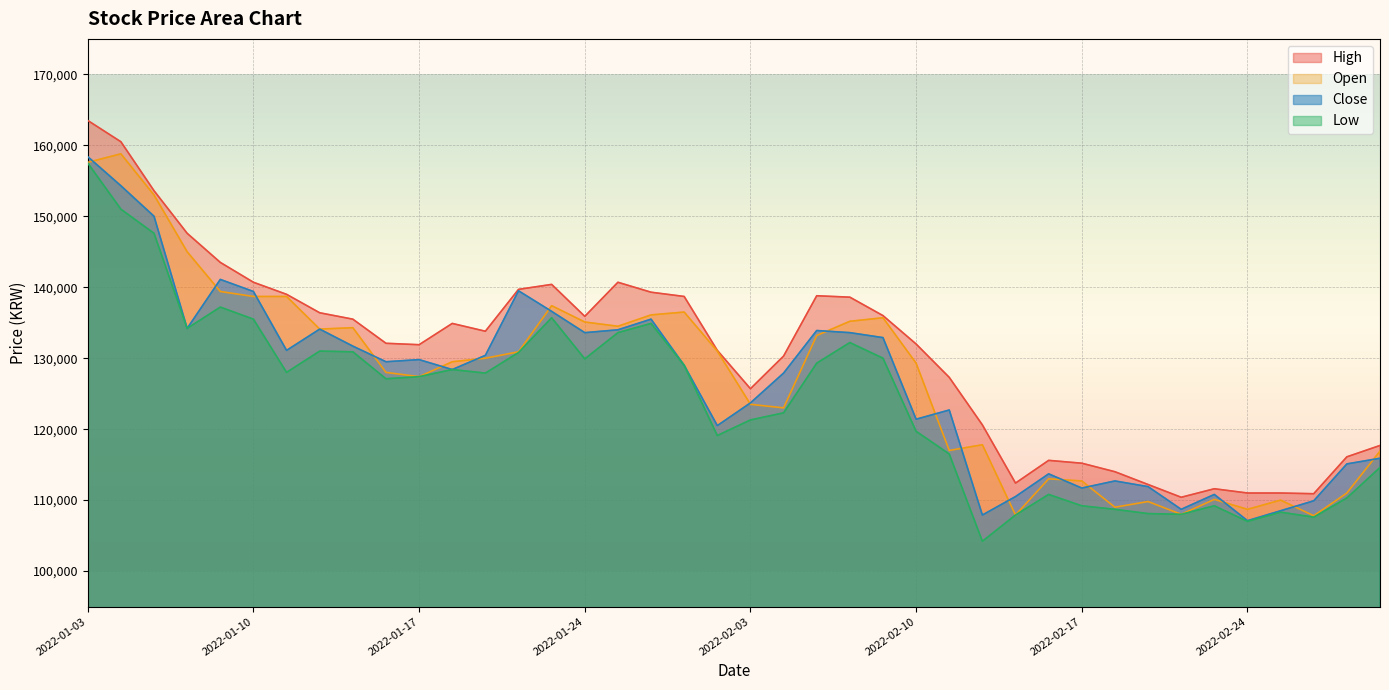

Reading left to right, transcribe all the data shown in this chart.

High: 163500	160500	153600	147600	143500	140700	139000	136400	135500	132100	131900	134900	133800	139700	140400	135900	140700	139300	138700	131100	125700	130300	138800	138600	136000	132000	127300	120600	112400	115600	115200	114000	112200	110400	111600	111000	111000	110900	116100	117700
Close: 158400	154300	150000	134200	141100	139400	131100	134100	131700	129500	129800	128400	130400	139500	136600	133600	134000	135500	129000	120500	123700	127900	133900	133600	132900	121400	122700	107900	110500	113700	111700	112700	111900	108700	110800	107100	108500	109900	115100	115900
Low: 157500	151000	147600	134200	137200	135500	128000	131000	130900	127100	127400	128400	127900	130800	135700	129900	133600	134900	129000	119100	121300	122300	129300	132200	130000	119700	116500	104200	107900	110800	109200	108700	108100	108000	109200	107000	108300	107600	110300	114600
Open: 157600	158800	153000	145000	139400	138700	138700	134100	134300	128000	127400	129500	130000	130900	137400	135100	134500	136100	136500	131000	123500	123000	133200	135200	135700	129300	117000	117800	107900	113000	112700	109000	109800	108000	110100	108700	110000	107800	111000	116900